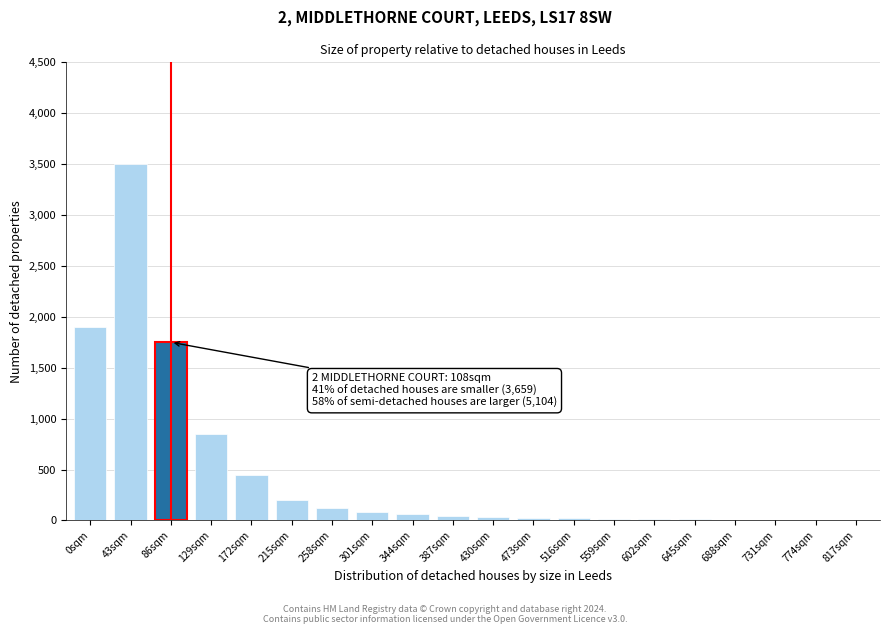

The chart shows a value of 14 at 602sqm. True or false?

True